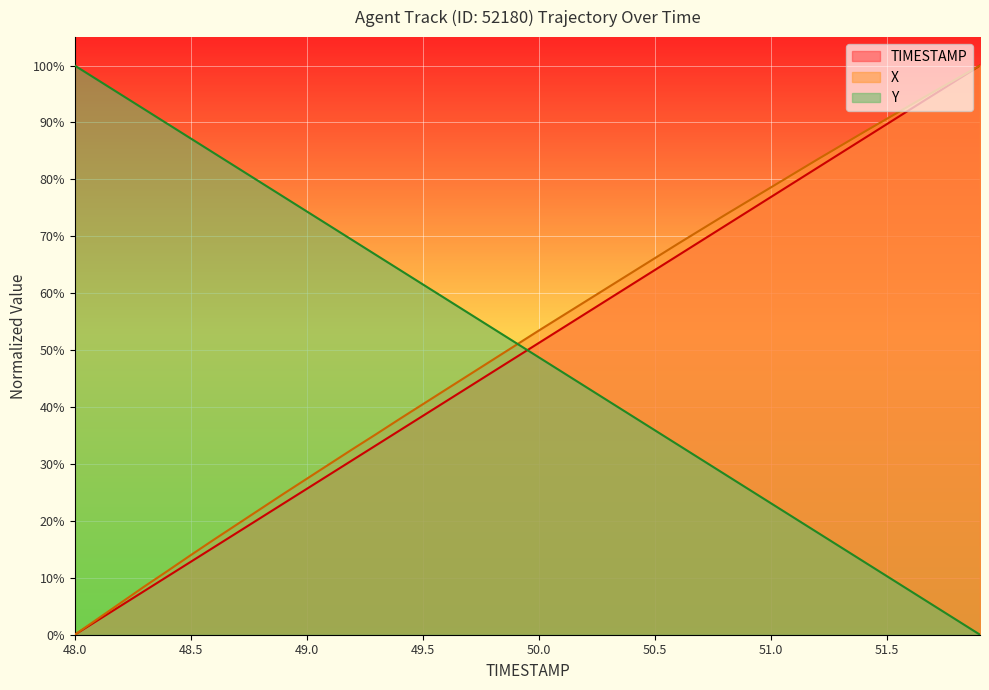

The value of TIMESTAMP at 48.0 is 65.8. True or false?

False